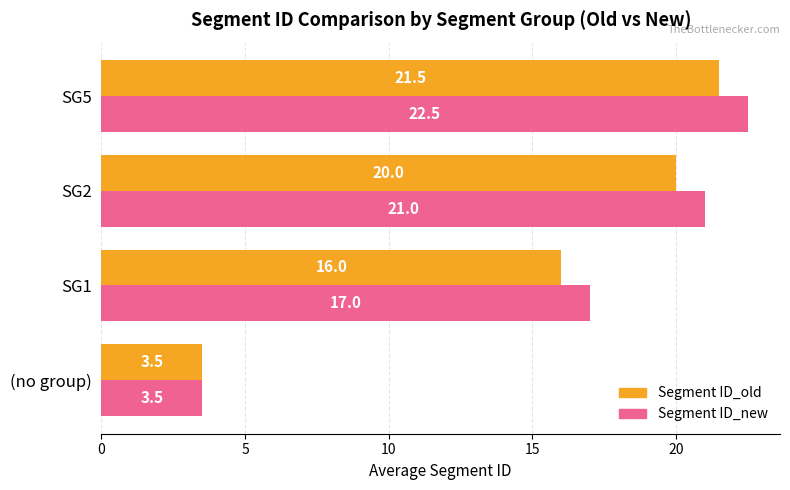

Which label corresponds to the largest value in the chart?

SG5